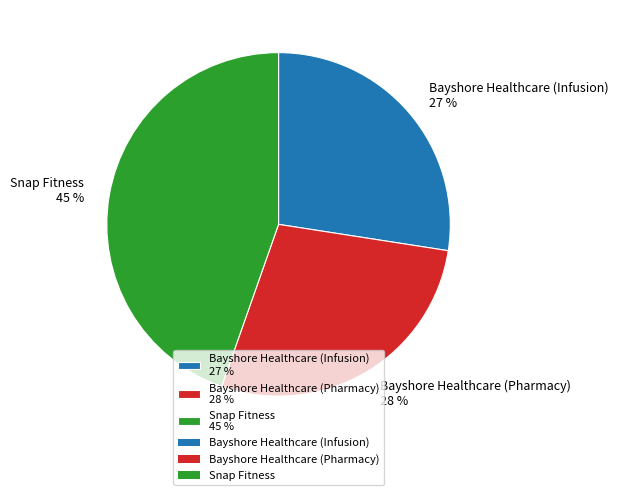

To the nearest percent, what percentage of the pie is Bayshore Healthcare (Infusion)?

27%